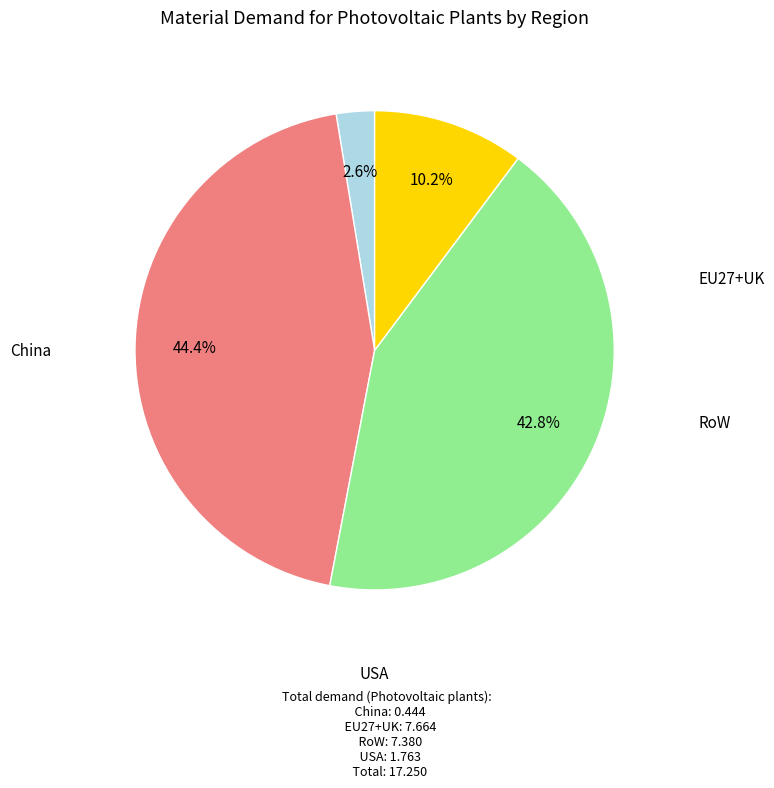

Is there any slice that represents more than half of the pie?

No